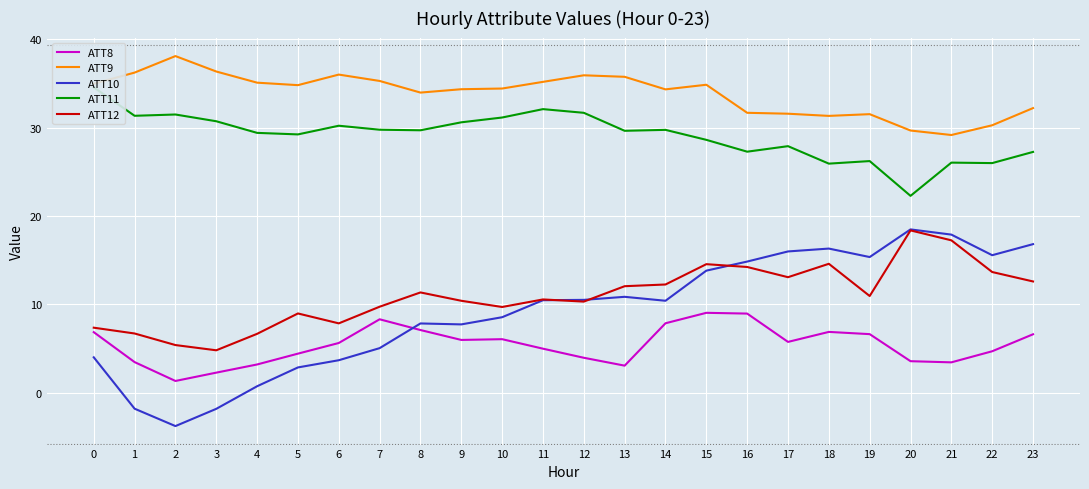

At which category does the chart reach its minimum across all series?

2